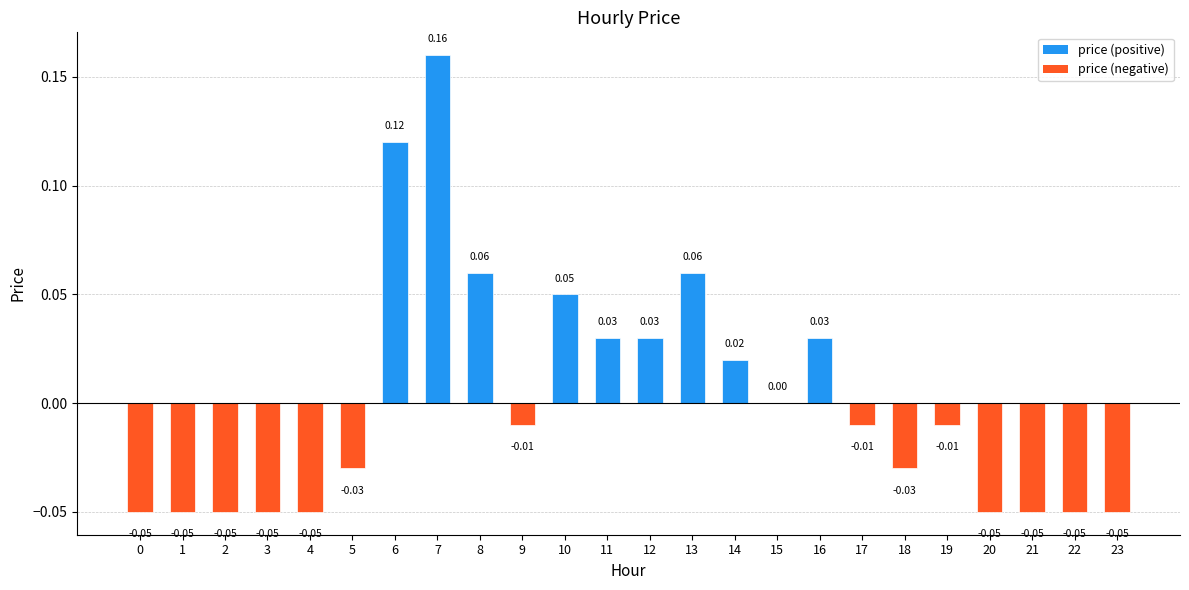

What is the change in value from 0 to 11?

+0.1